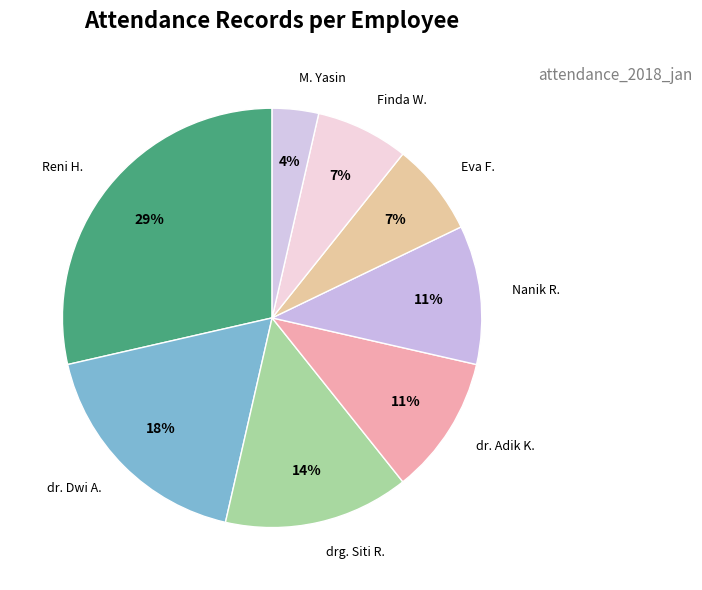

What is the largest slice in the pie chart?

Reni H.